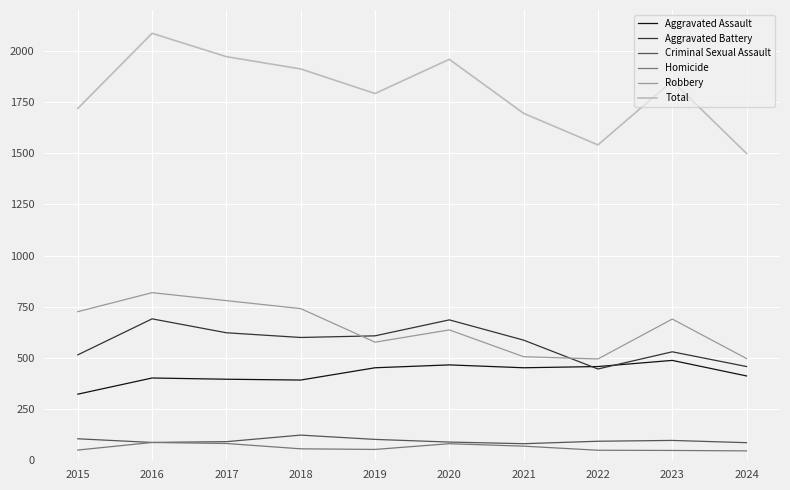

Where is Robbery nearest to the value 657?

2020